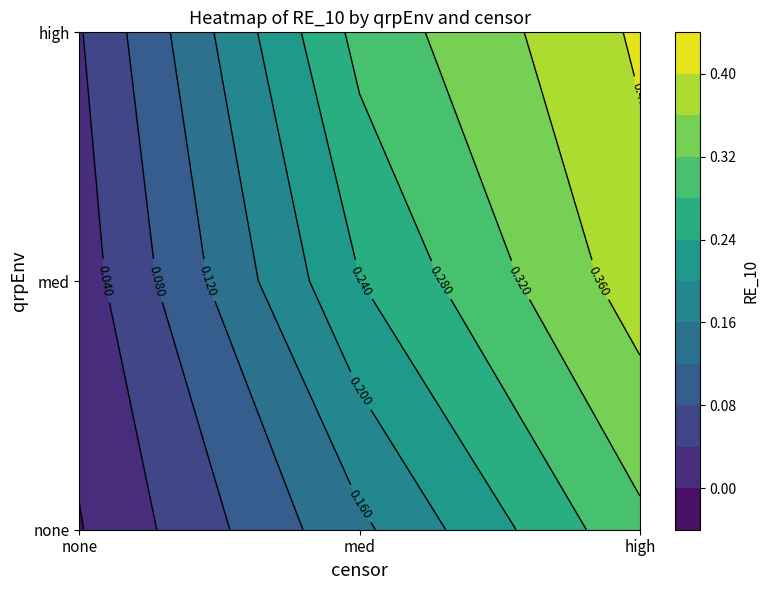

What is the sum of the none values at none and med?

0.1